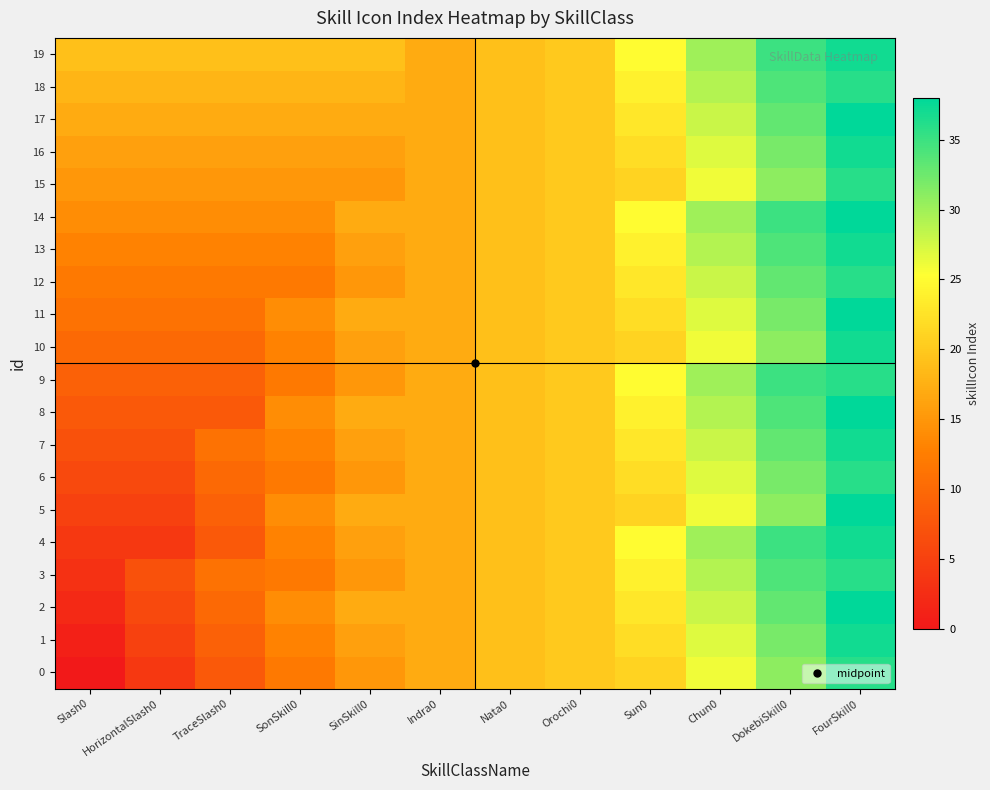

How many categories are shown in the chart?

12